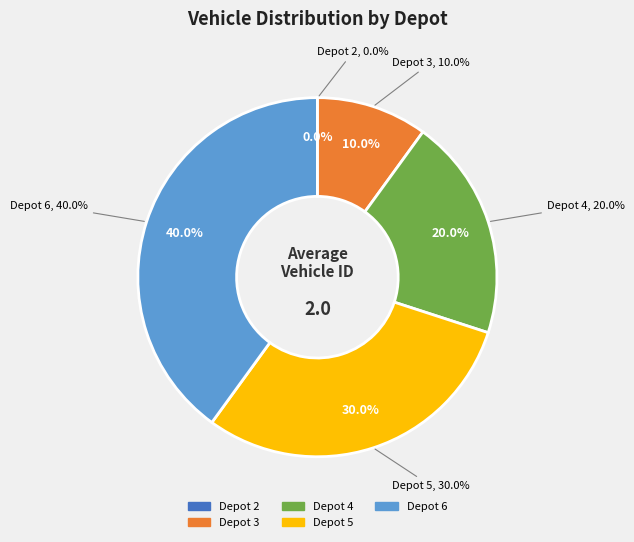

Is it true that Depot 5 is 30% of the pie?

True